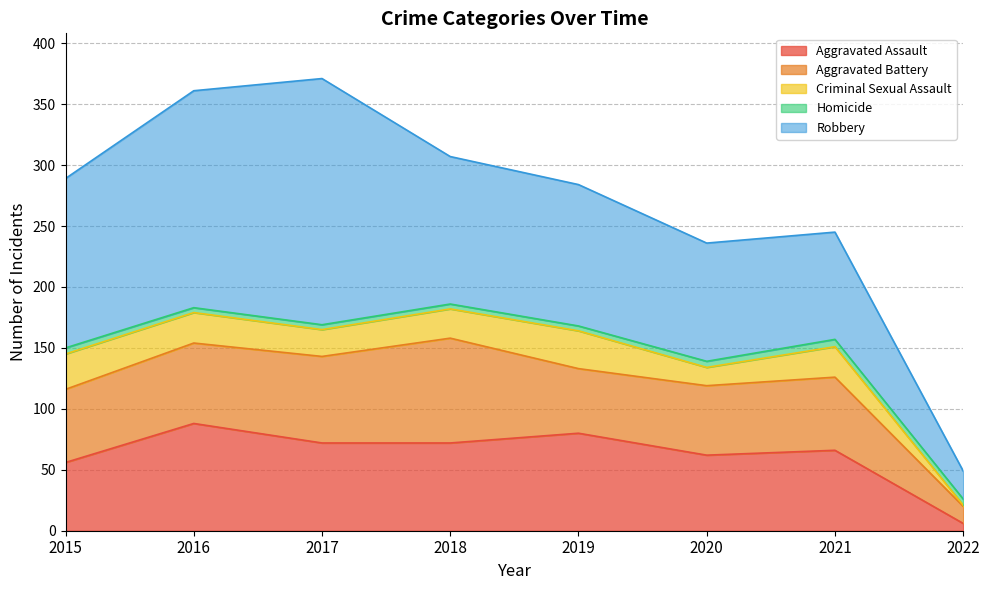

What is the difference between the Aggravated Battery values at 2016 and 2015?

6